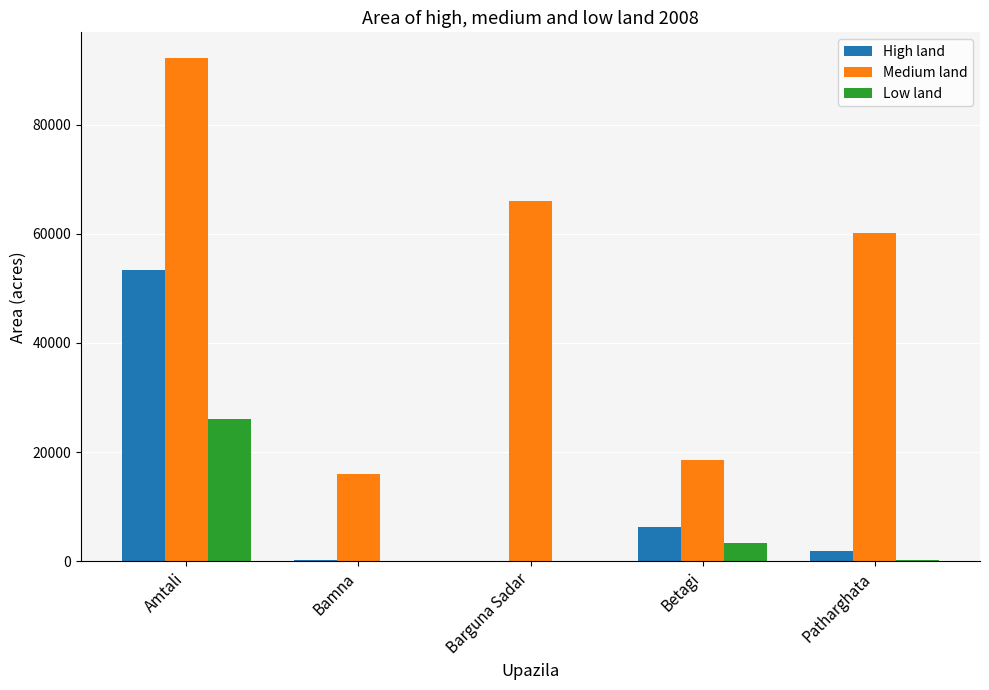

Is the value of Low land at Amtali greater than the value of Medium land at Betagi?

Yes